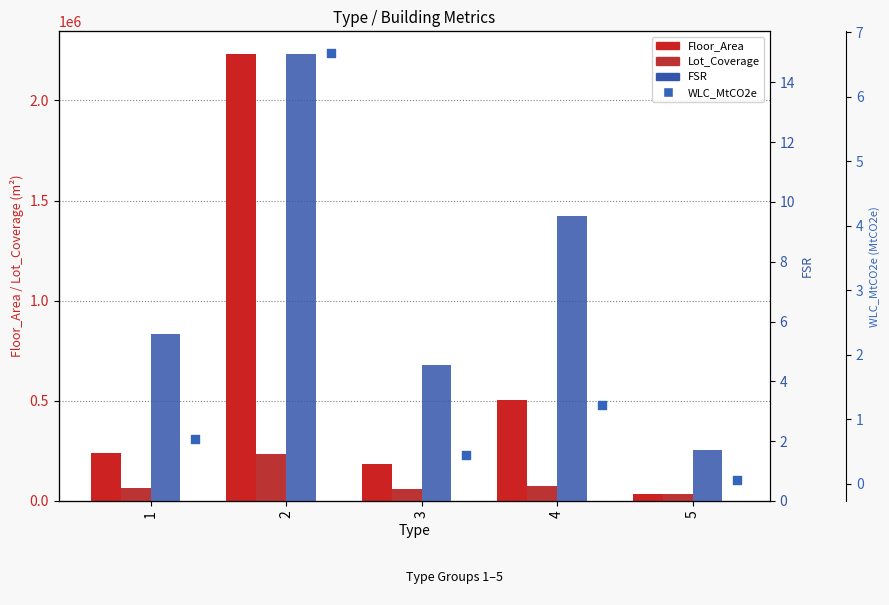

Which series reaches the minimum Y coordinate?

WLC_MtCO2e